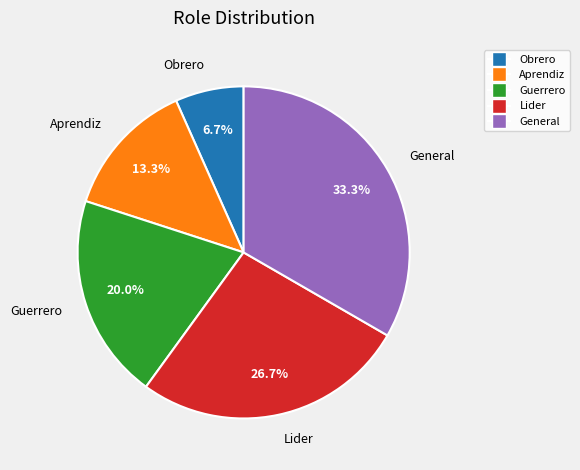

What is the ratio of the value at Aprendiz to the value at Obrero?

2.0